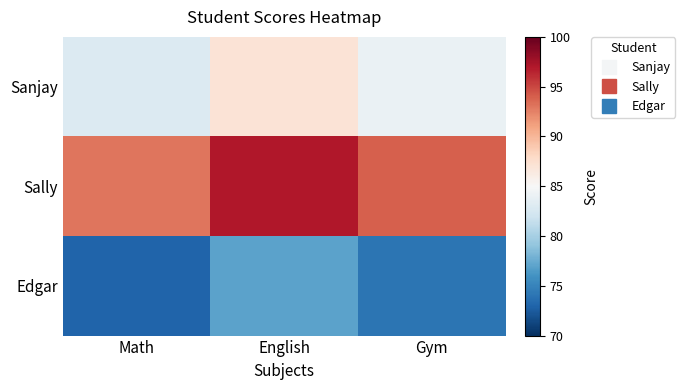

At which category is the sum across all series the highest?

English